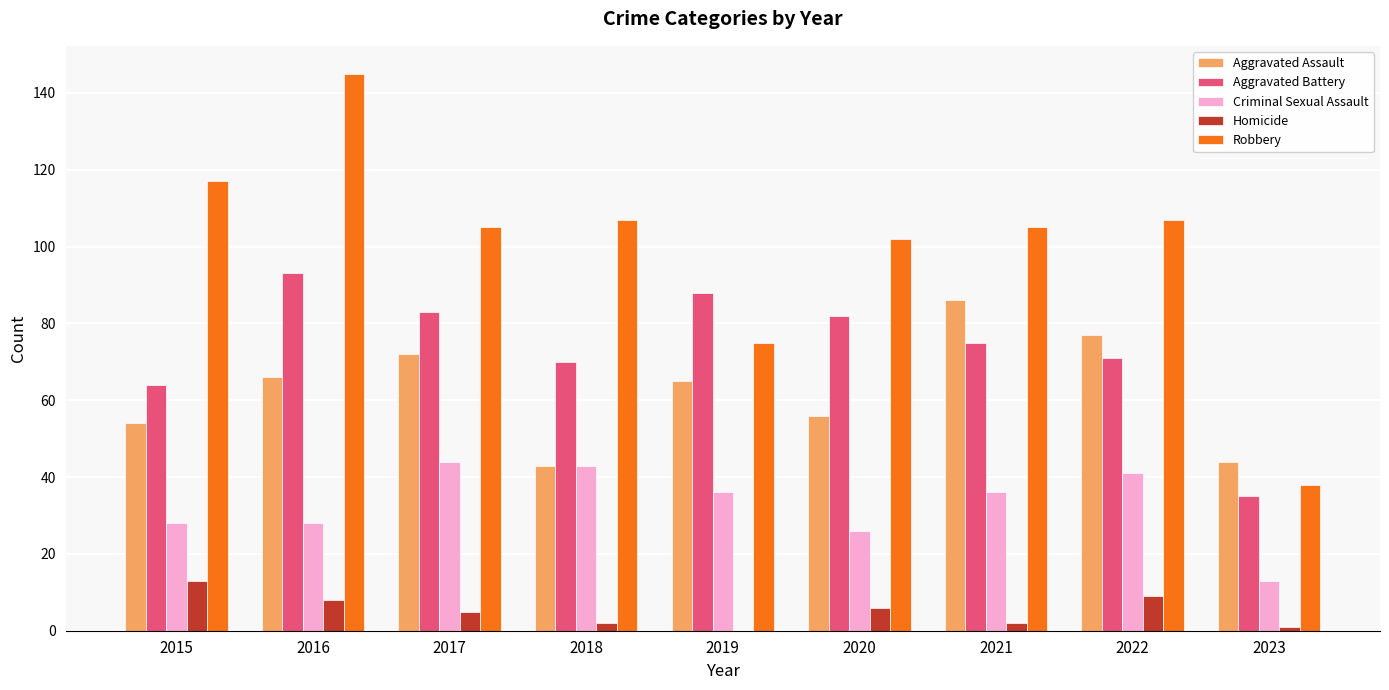

True or false: Criminal Sexual Assault has a value of 41 at 2016.

False